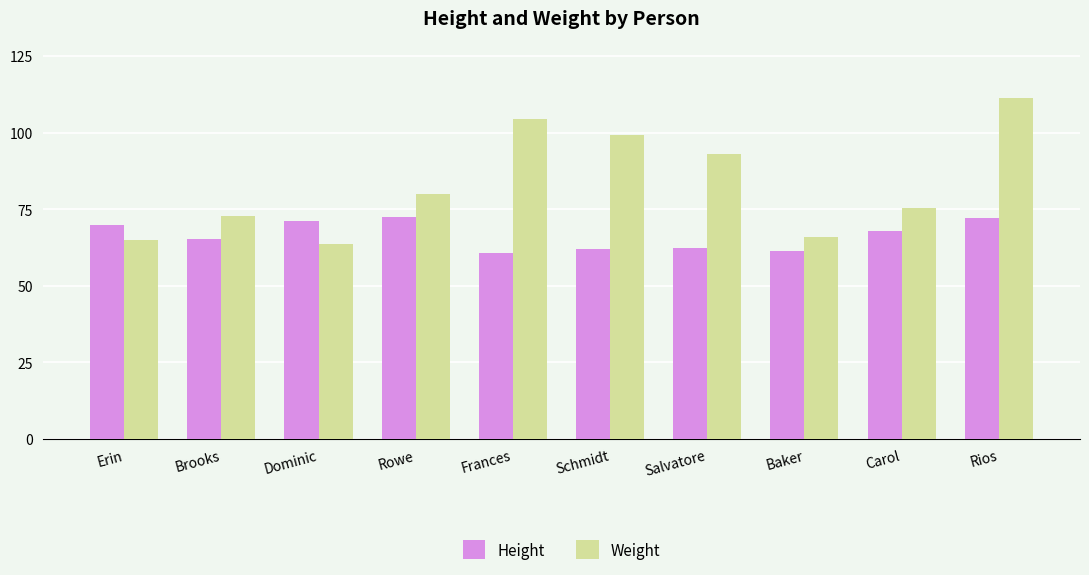

What is the average value of the Height series?

66.5